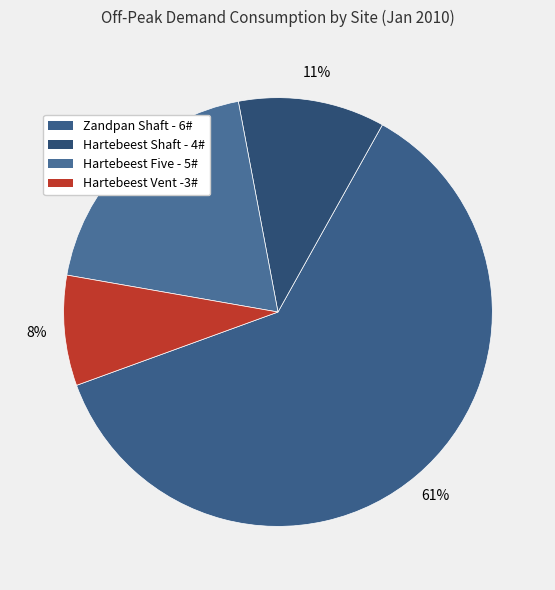

The Hartebeest Shaft - 4# slice represents 11% of the pie. True or false?

True